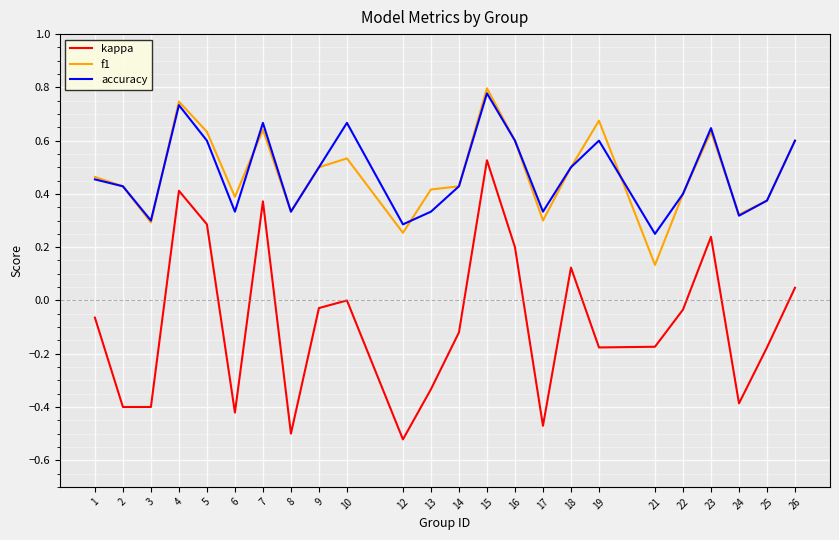

True or false: kappa and accuracy cross at least once.

False